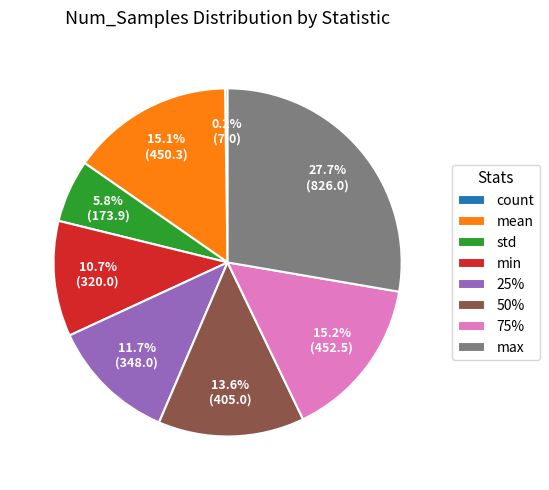

Is std the majority of the pie?

No